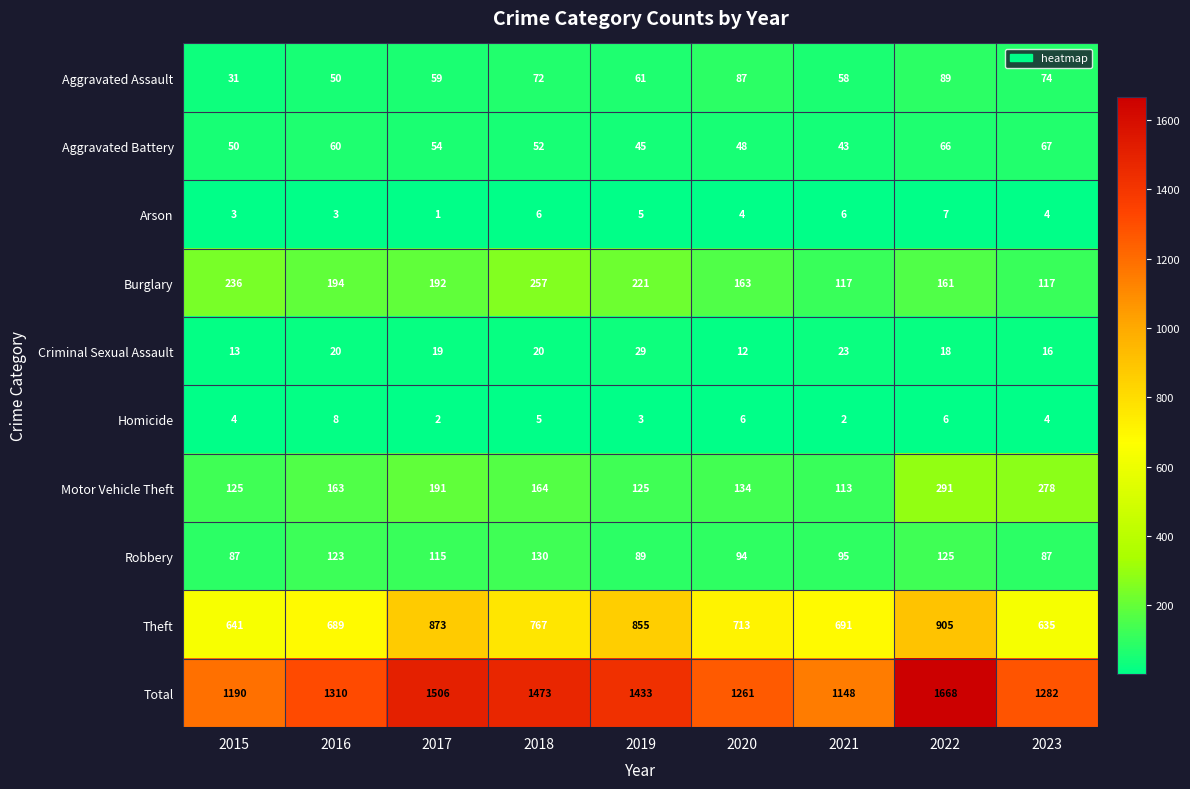

Which series has the largest total across all categories?

Total